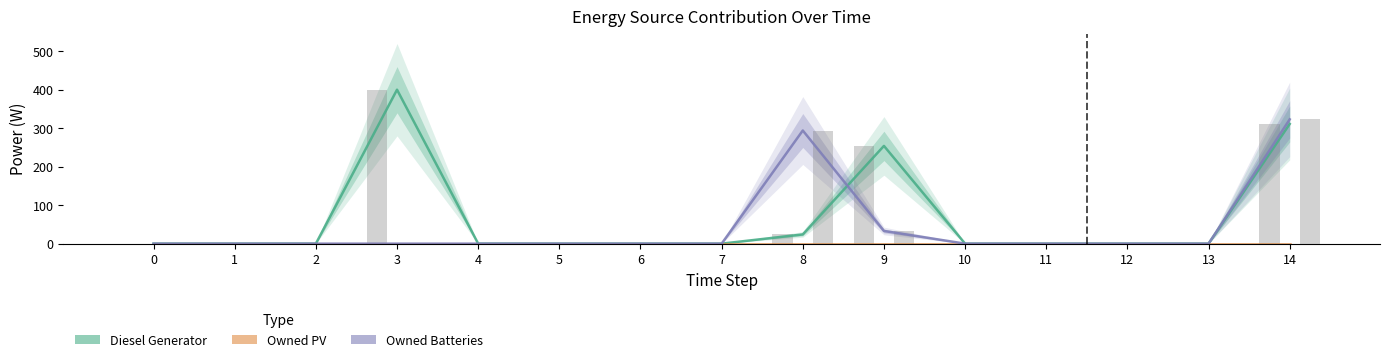

Rank the categories by Diesel Generator value from highest to lowest.

3, 14, 9, 8, 0, 1, 2, 4, 5, 6, 7, 10, 11, 12, 13